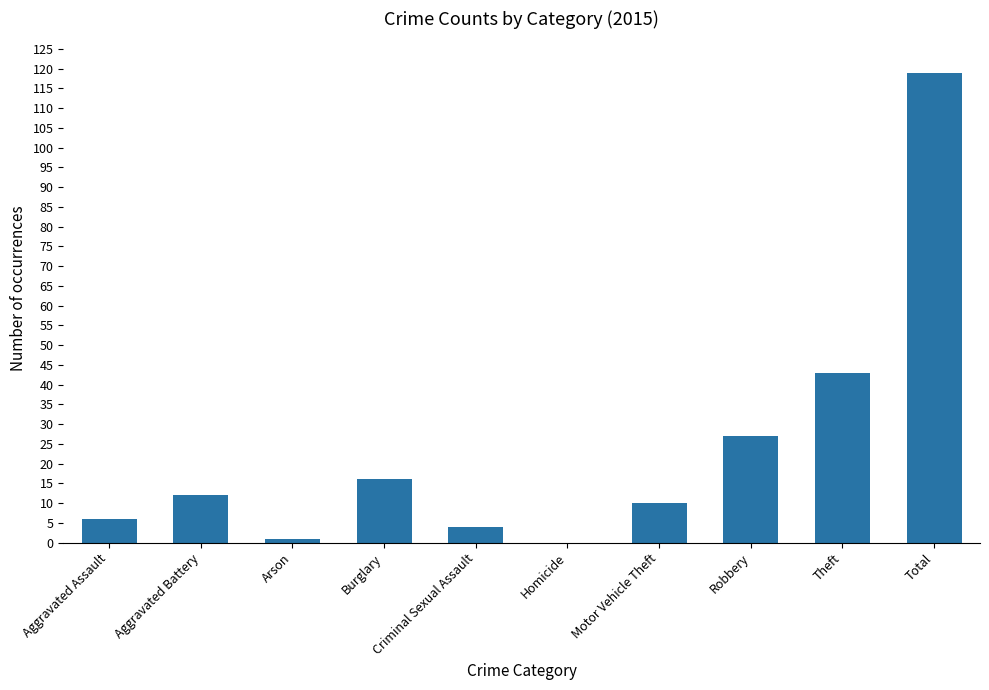

Reading left to right, transcribe all the data shown in this chart.

Aggravated Assault=6	Aggravated Battery=12	Arson=1	Burglary=16	Criminal Sexual Assault=4	Homicide=0	Motor Vehicle Theft=10	Robbery=27	Theft=43	Total=119